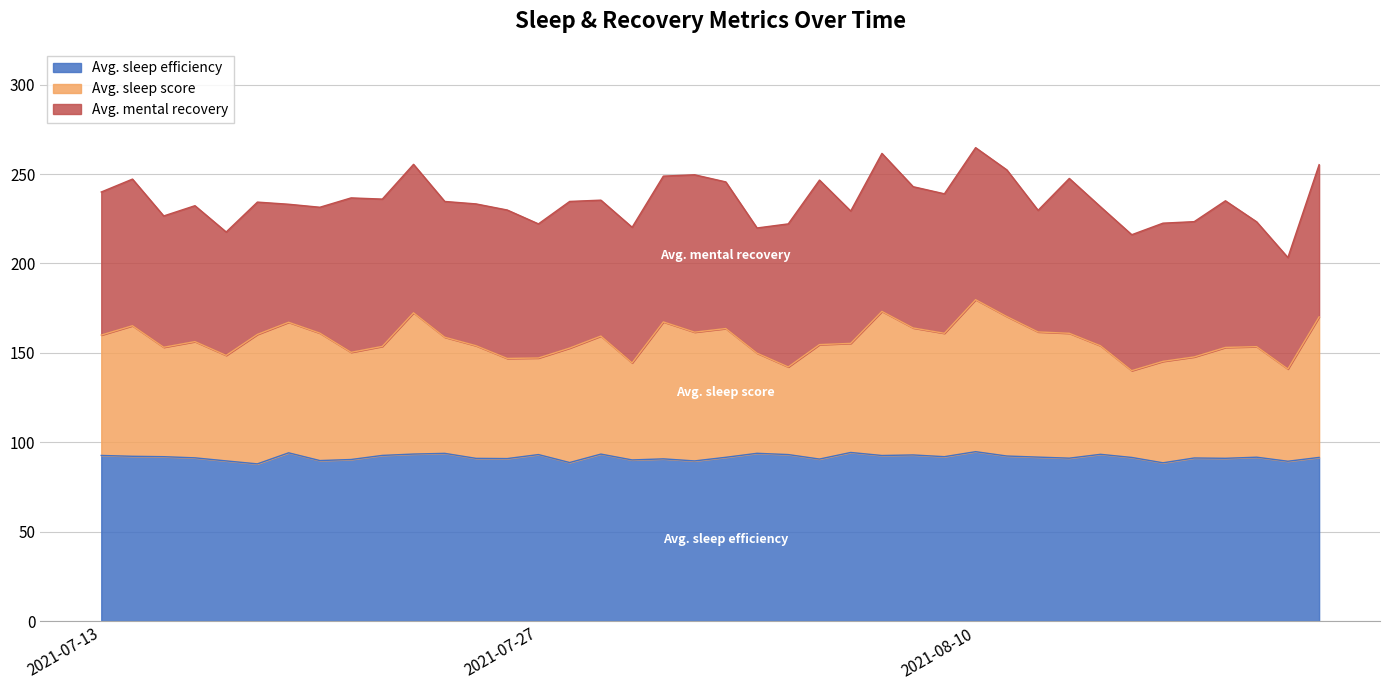

What is the lowest value of the Avg. sleep efficiency series?

87.9